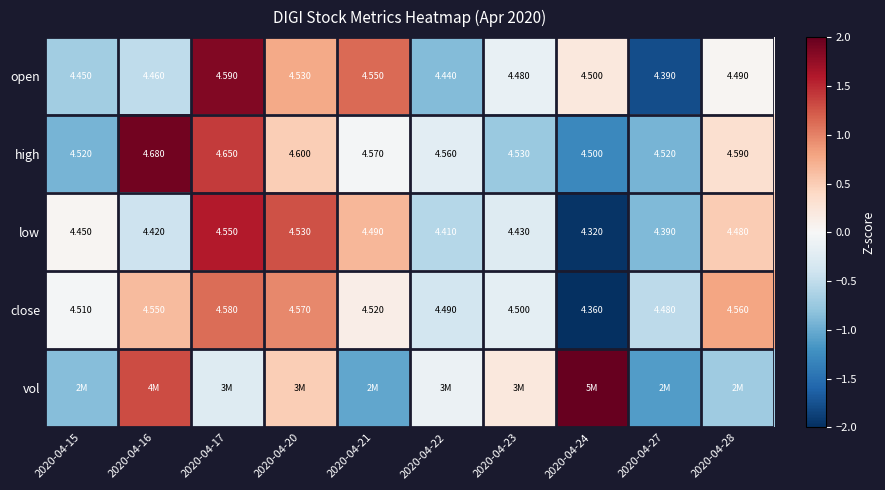

Is the value of low at 2020-04-17 greater than the value of open at 2020-04-28?

Yes